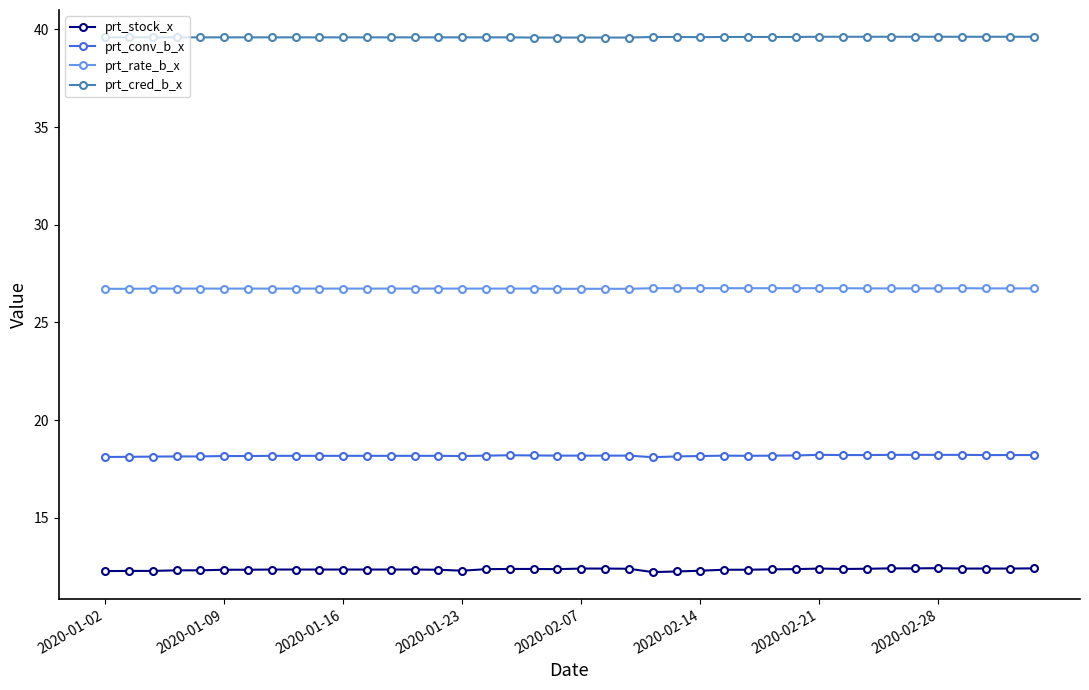

What is the minimum value for prt_cred_b_x?

39.6